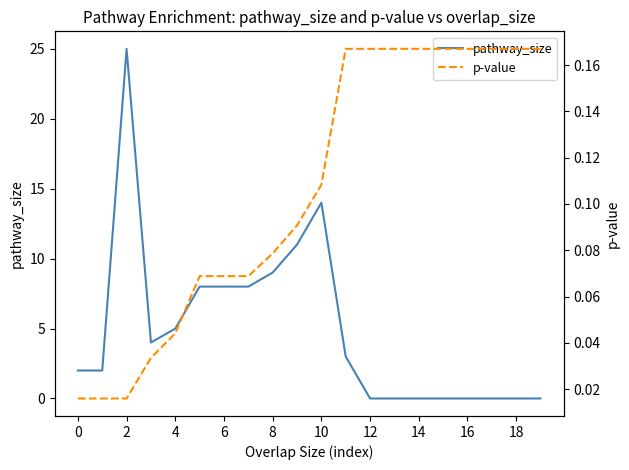

At 15, list the series in order from smallest to largest.

pathway_size, p-value